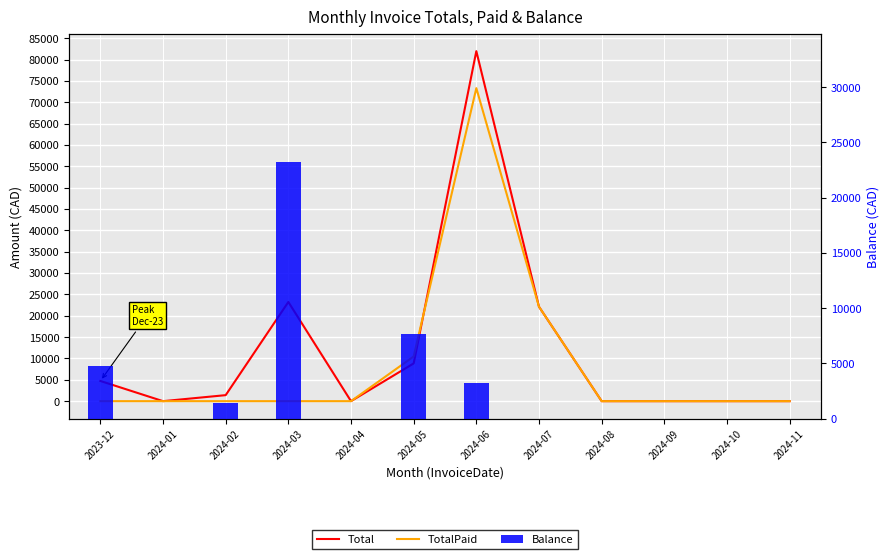

The value of Balance at 2024-03 is 30598.1. True or false?

False